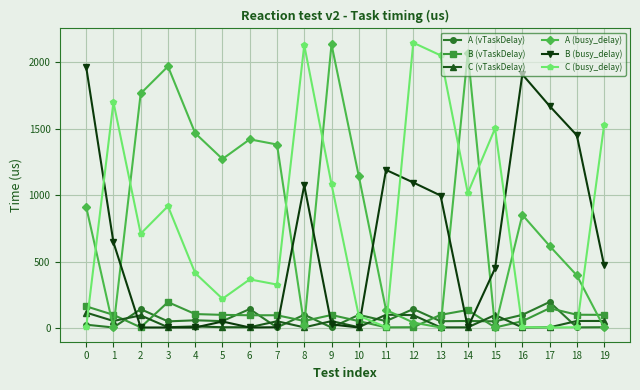

What is the maximum value shown in the chart?

2147